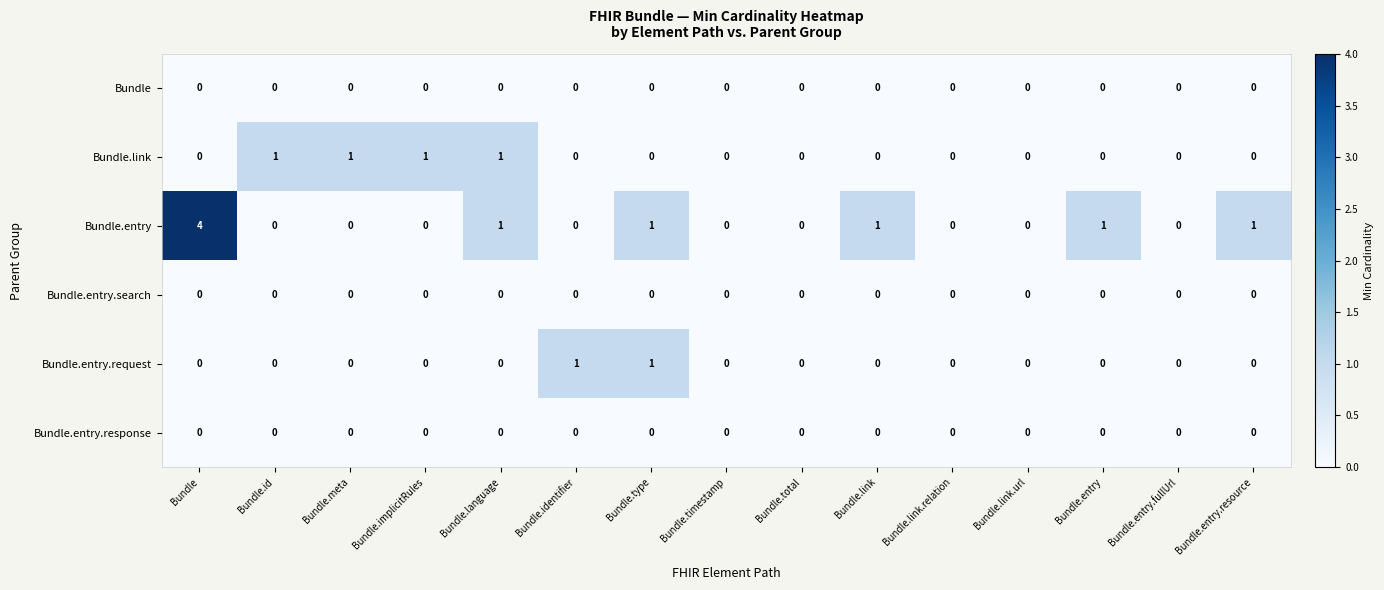

How many distinct data groups are displayed?

6